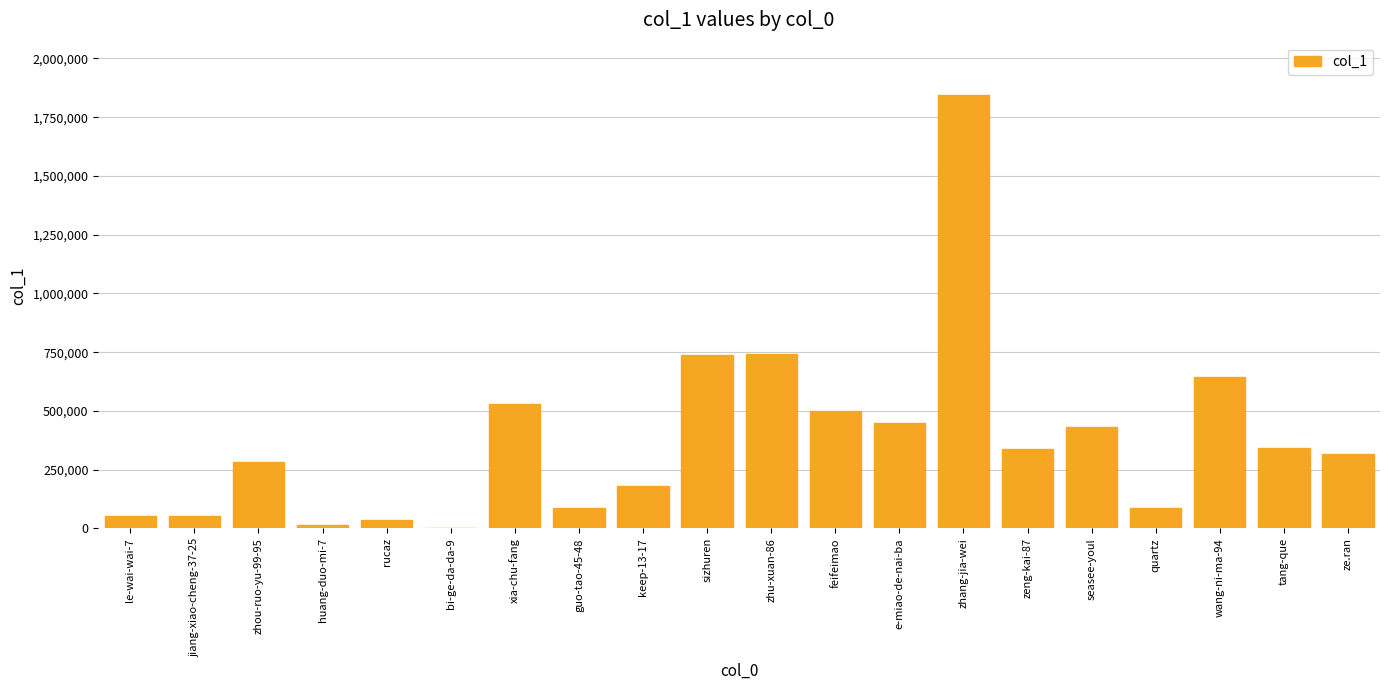

What is the change in value from jiang-xiao-cheng-37-25 to e-miao-de-nai-ba?

+398393